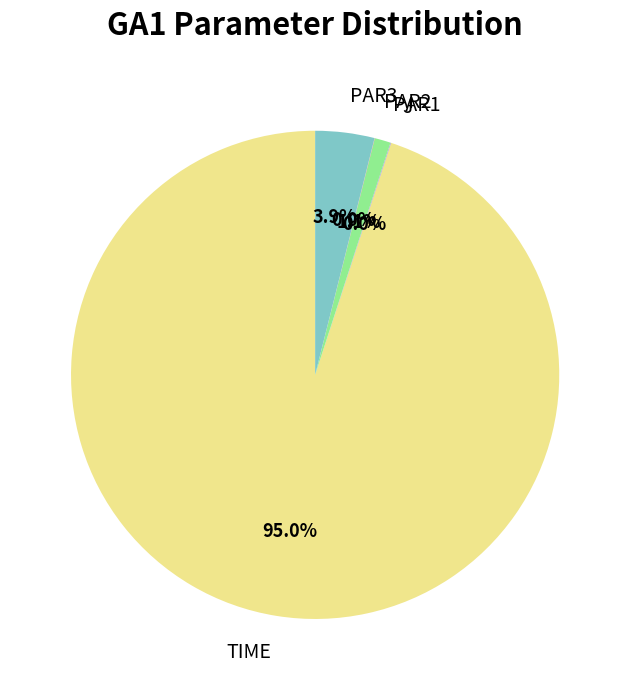

Is the sum of TIME and PAR1 greater than half?

Yes